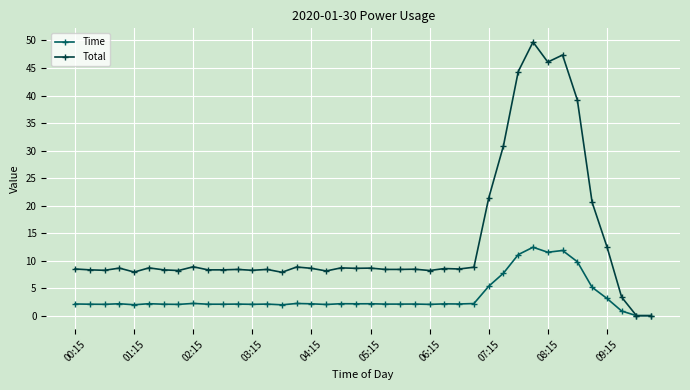

List the series in order of their peak value, highest first.

Total, Time